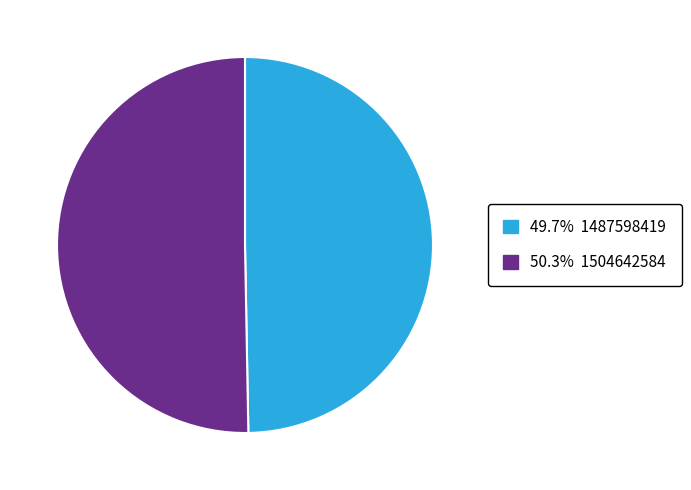

Is there any slice that represents more than half of the pie?

Yes